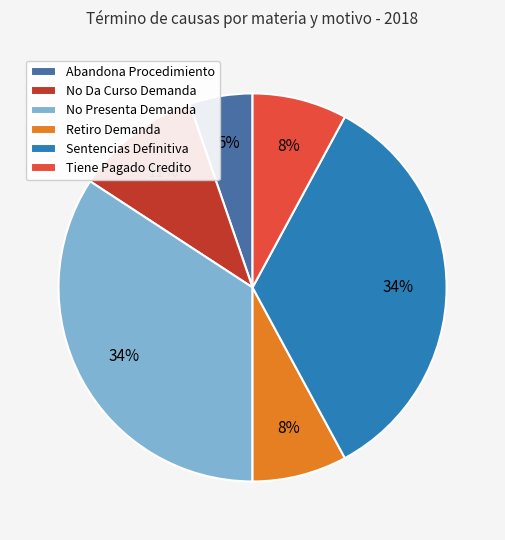

True or false: Retiro Demanda accounts for 8% of the total.

True